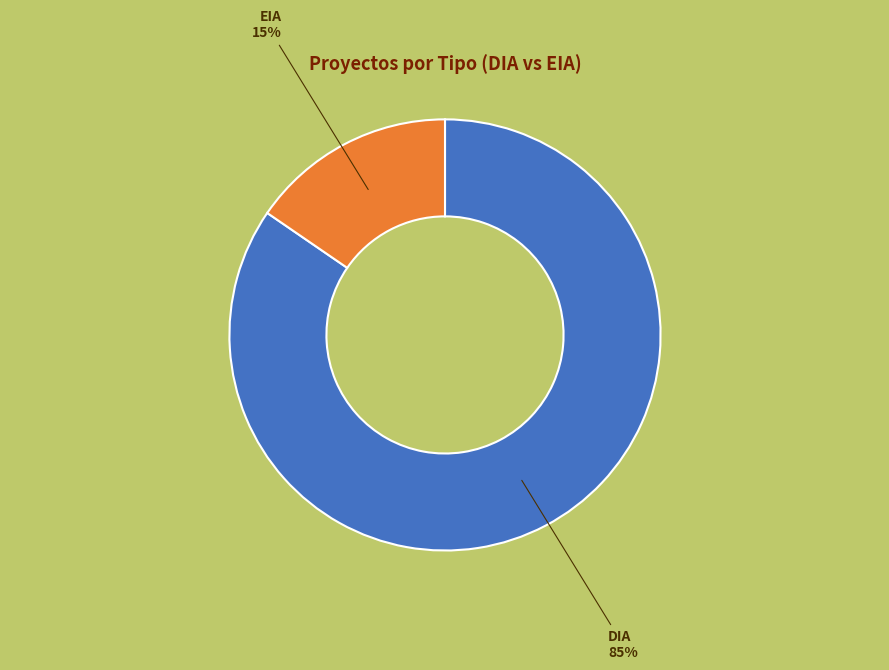

What percentage is the EIA slice, to the nearest percent?

15%